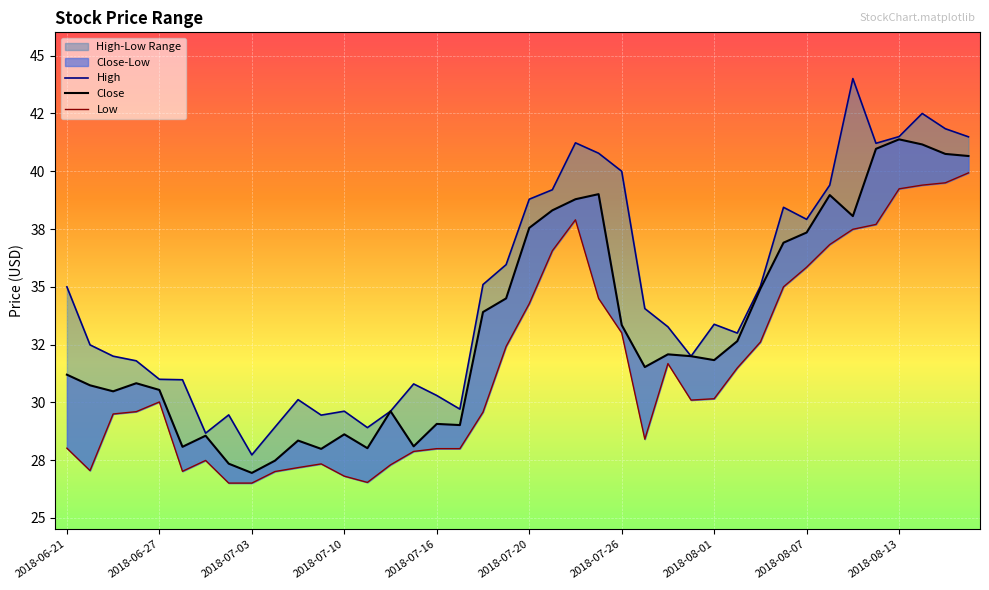

At 29, list the series in order from largest to smallest.

High, Close, Low